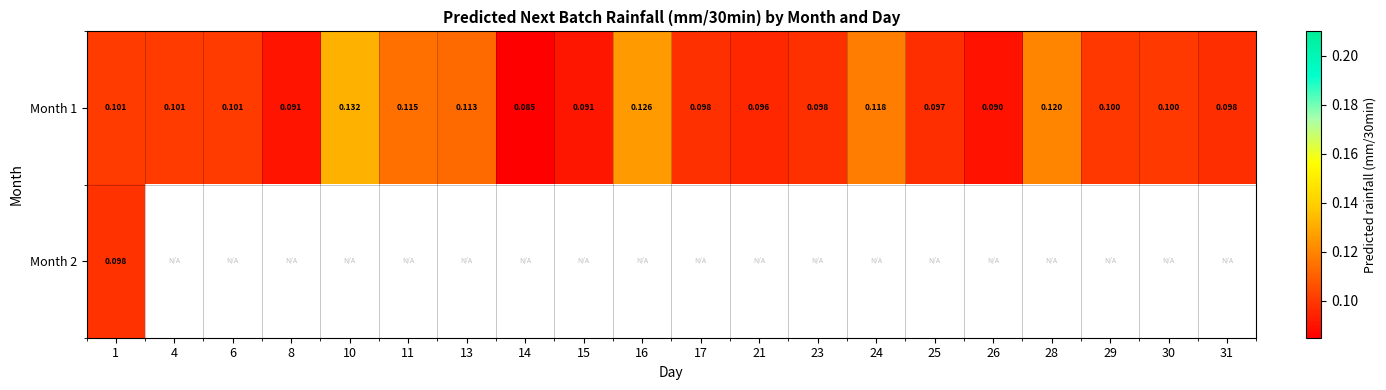

Read the Month 1 value at 11.

0.1